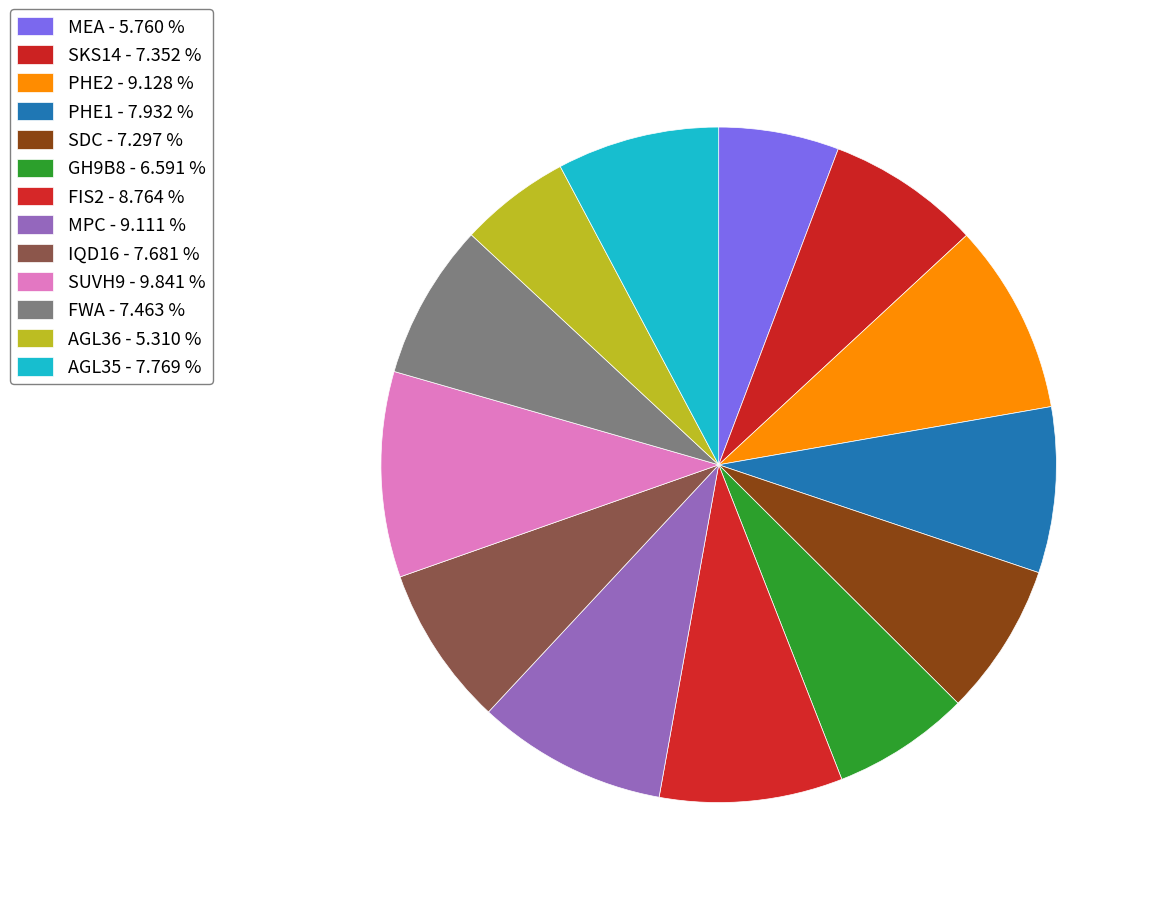

Which slice is the largest?

SUVH9